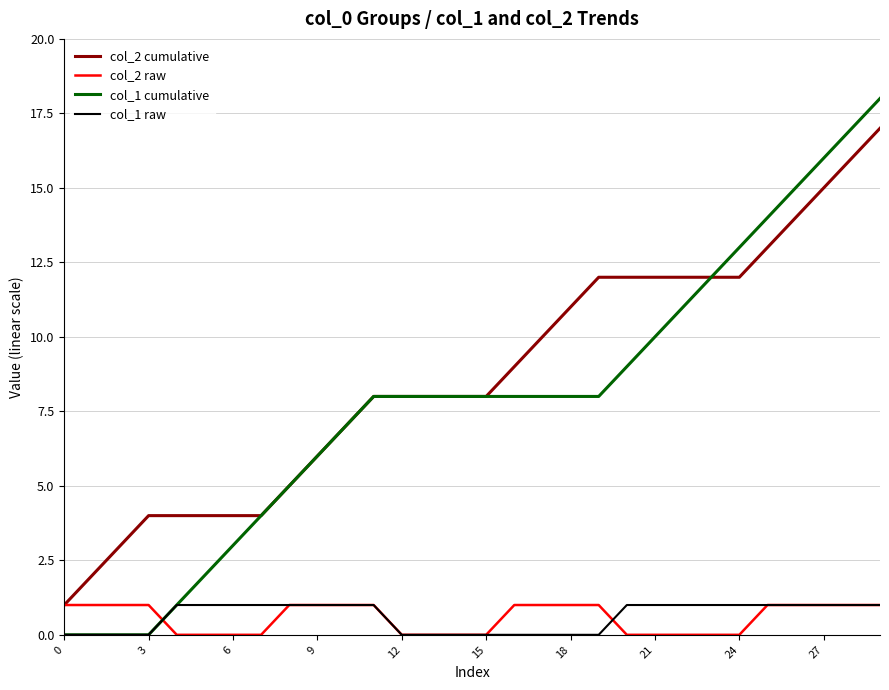

What is the sum of the col_1 raw values at 0 and 10?

1